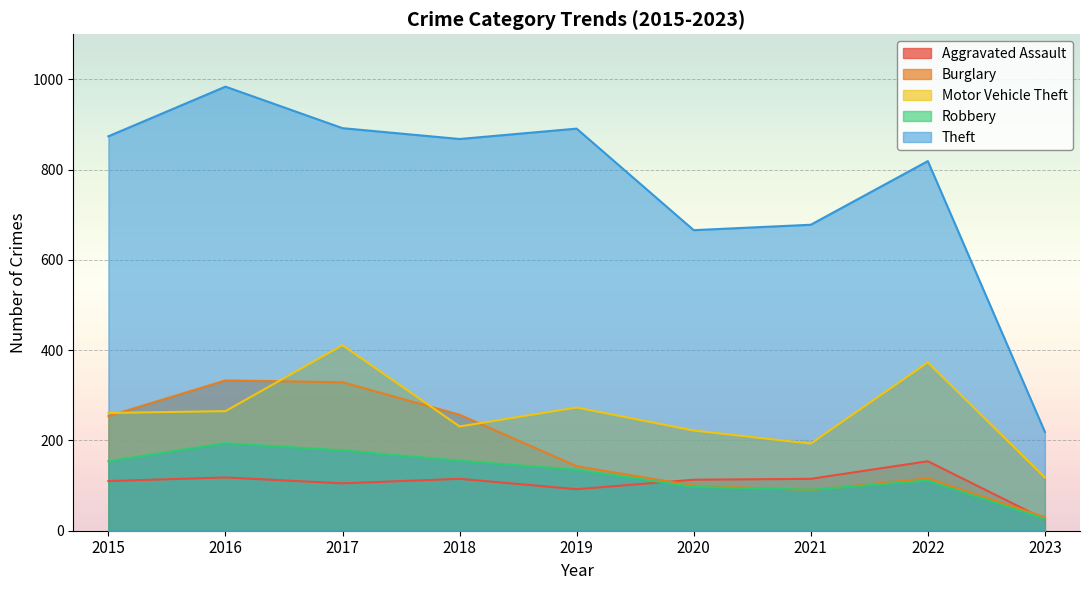

At which label does Motor Vehicle Theft reach its peak?

2017